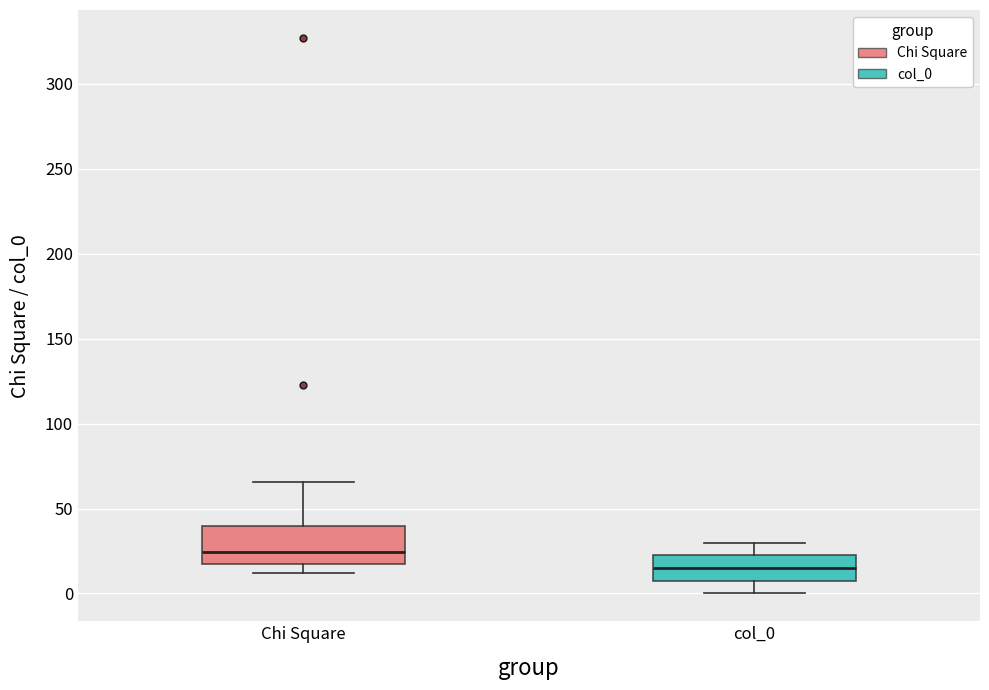

Which box's median line is the highest?

Chi Square